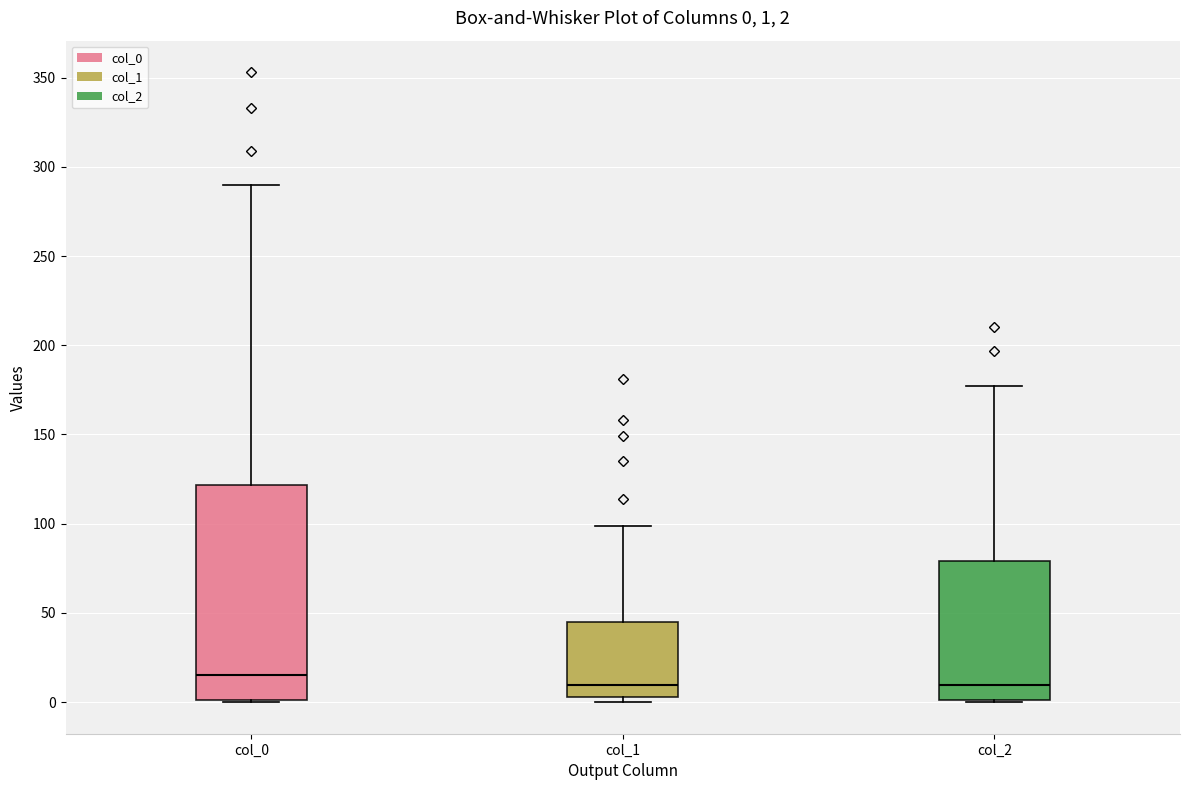

Which box is the tallest, from its lower edge to its upper edge?

col_0